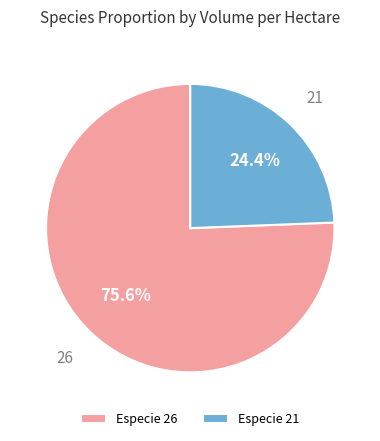

To the nearest percent, what is the difference between the largest and smallest slice percentages?

51%